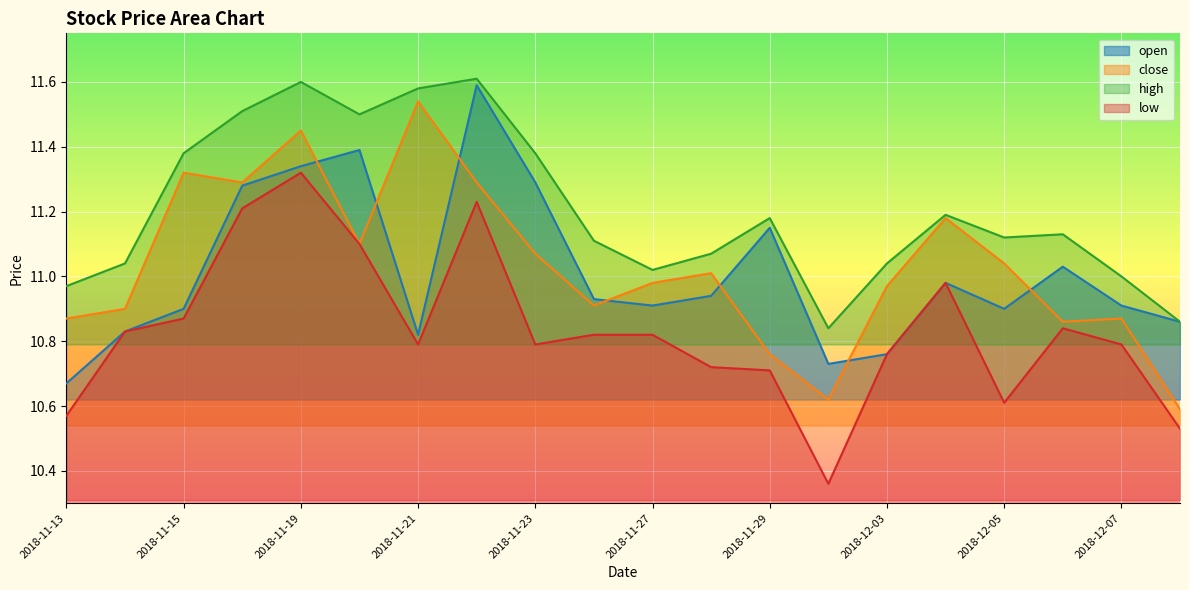

True or false: low and high cross at least once.

False